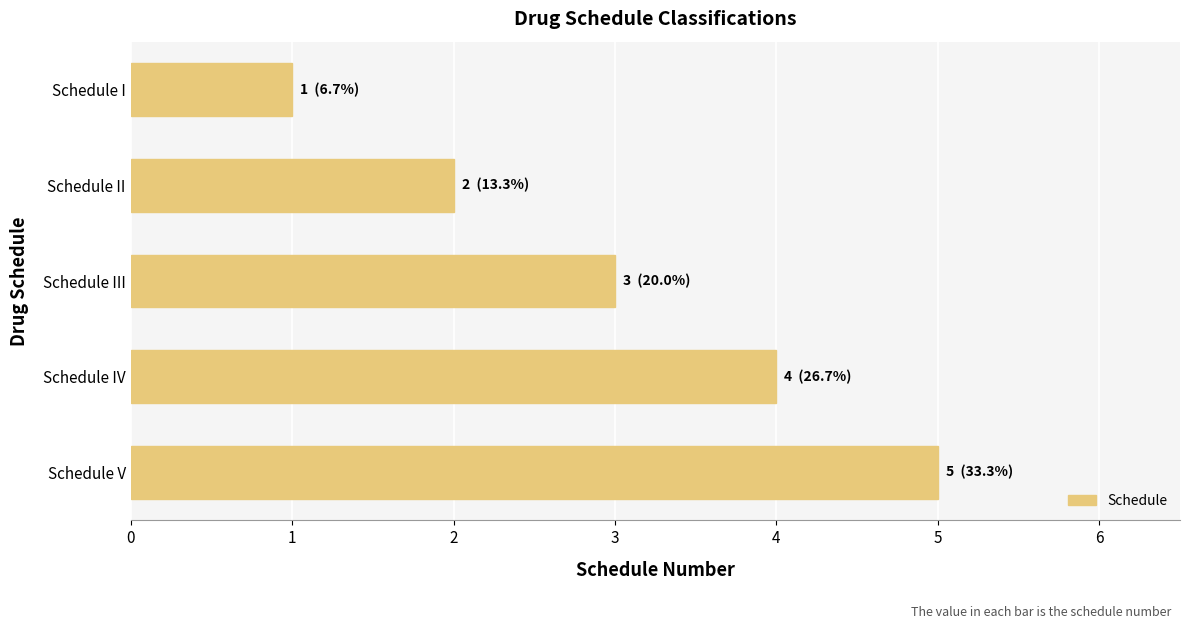

Rank the categories by value from lowest to highest.

Schedule I, Schedule II, Schedule III, Schedule IV, Schedule V